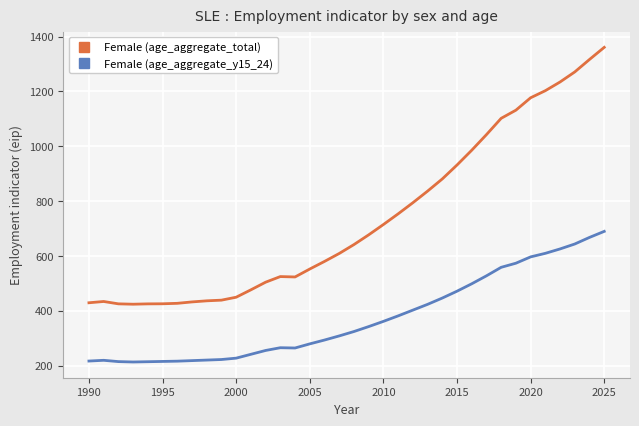

Which series has the widest spread of values?

Female (age_aggregate_total)